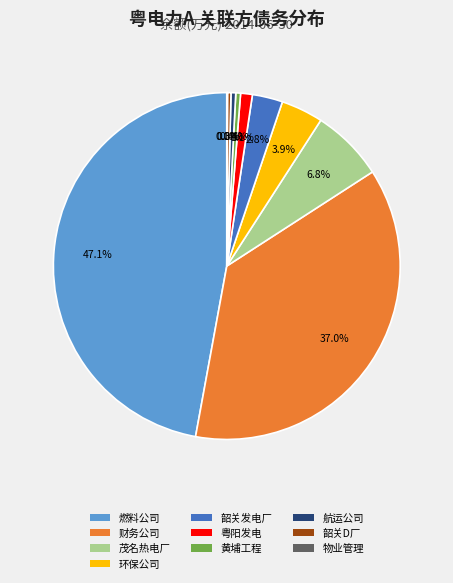

Is there any slice that represents more than half of the pie?

No